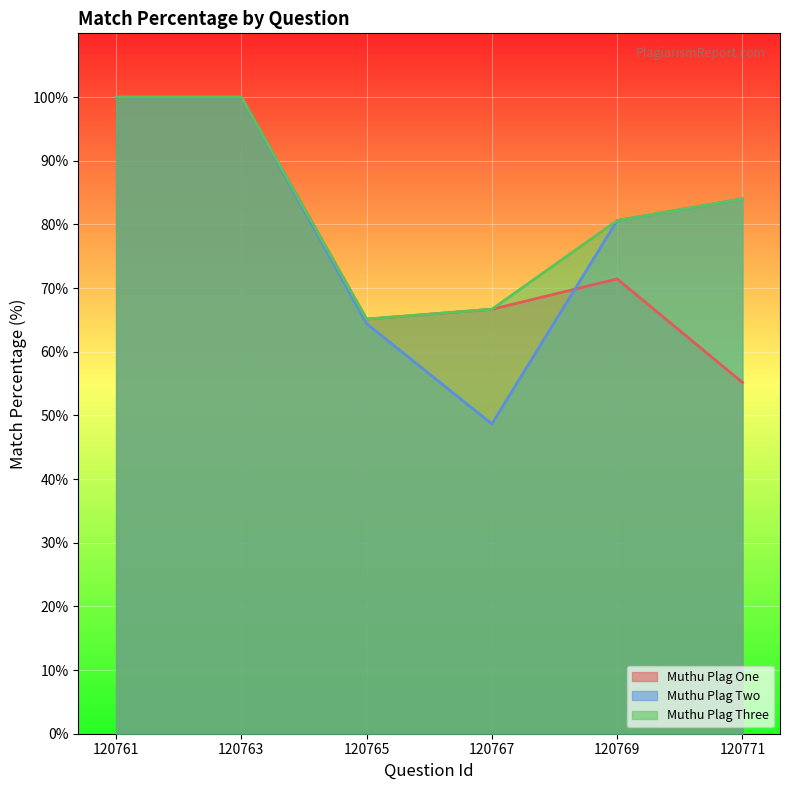

List the labels in order of Muthu Plag Two value, smallest first.

120767, 120765, 120769, 120771, 120761, 120763